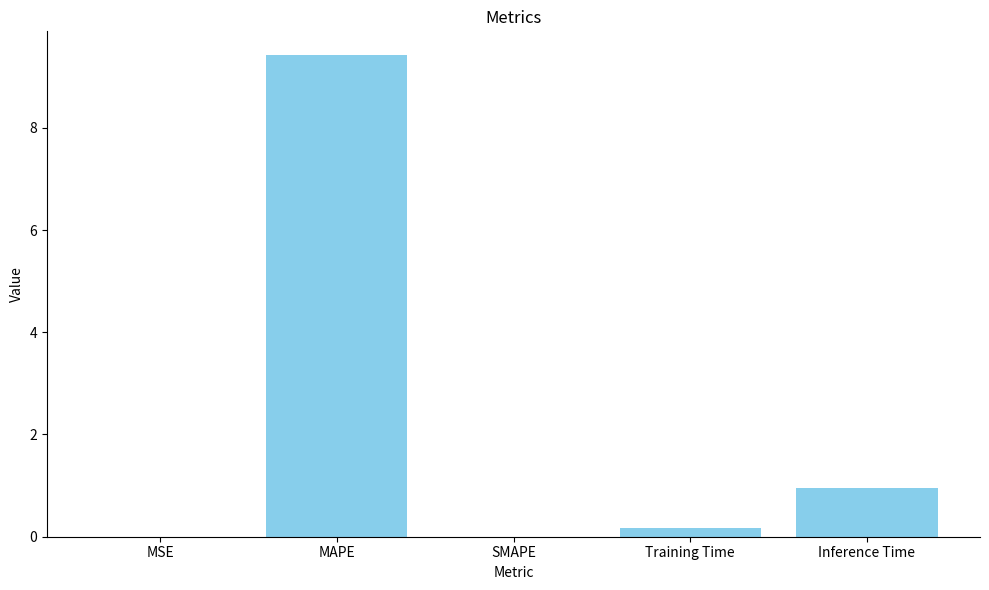

The value at Training Time is 0.2. True or false?

True